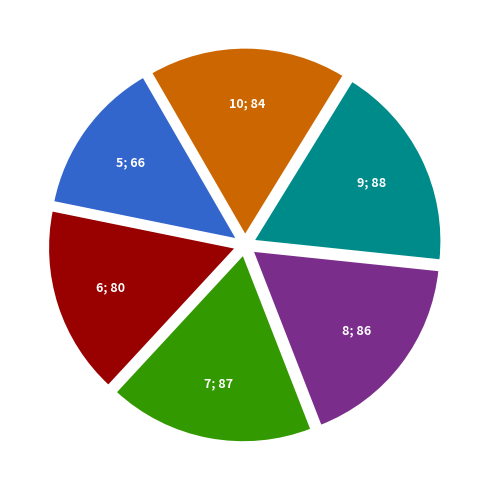

Does any single category account for the majority?

No